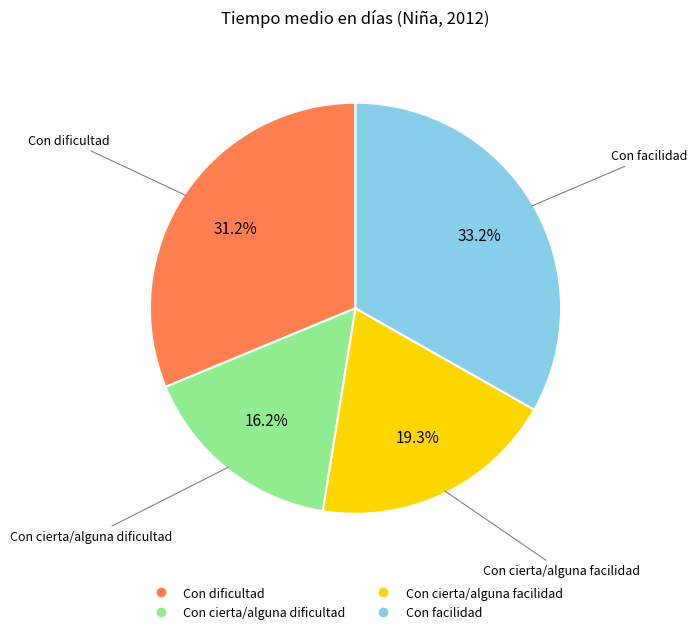

To the nearest percent, what is the combined percentage of Con dificultad and Con facilidad?

64%